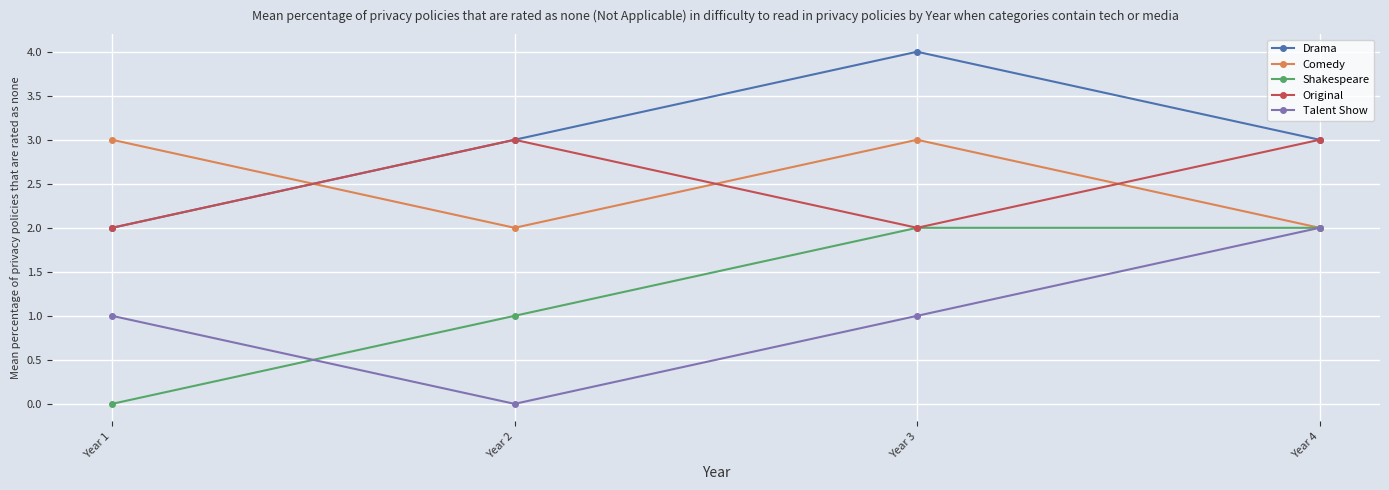

What is the sum of the Comedy values at Year 4 and Year 3?

5